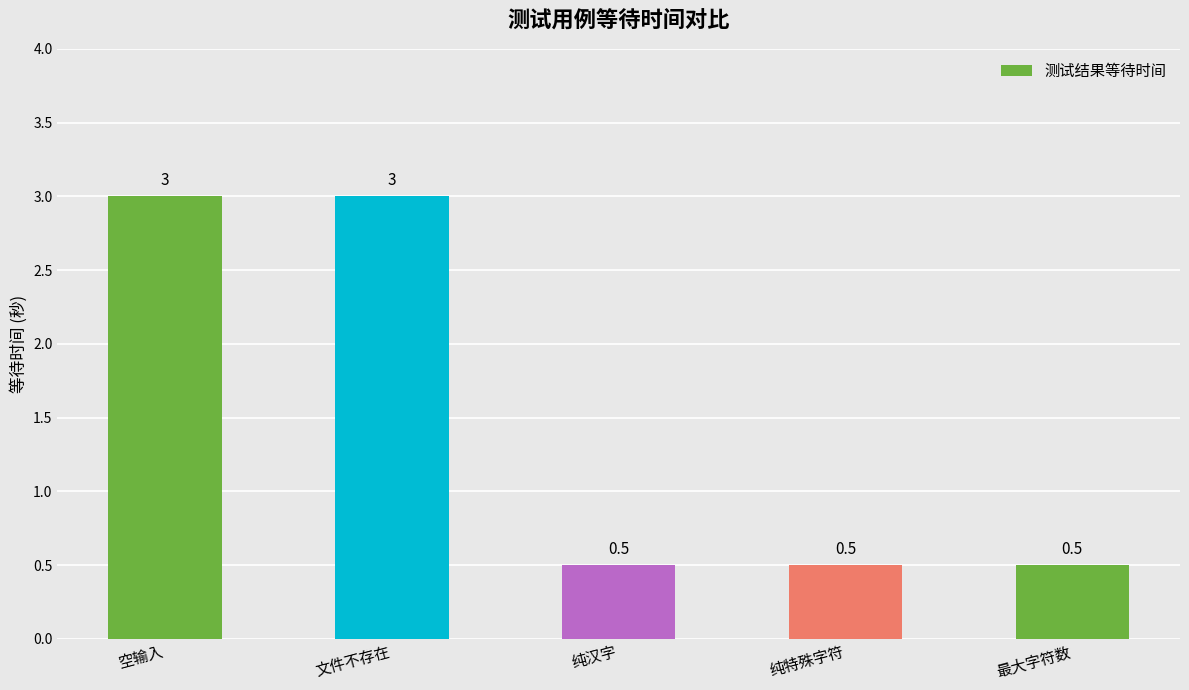

Count the values in the range 0 to 3.

5